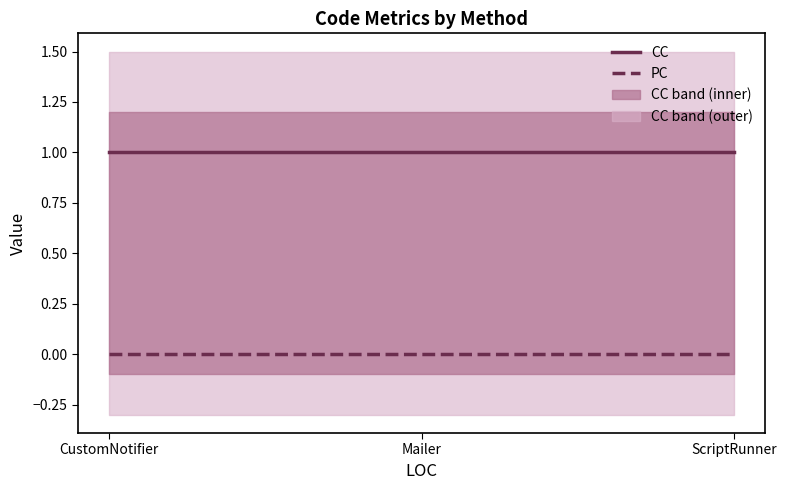

What value does the CC series have at ScriptRunner?

1